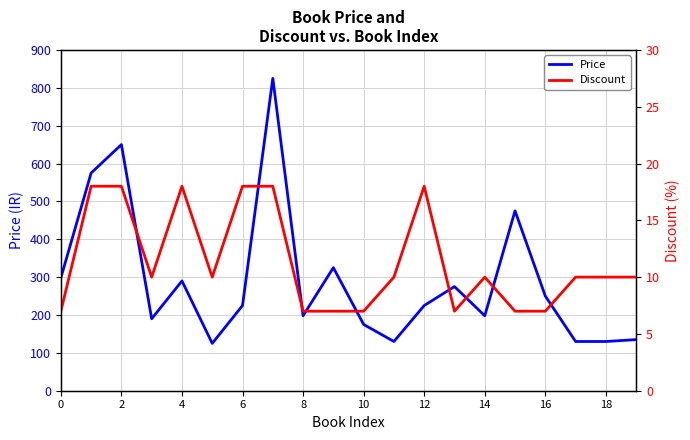

Rank the series by their maximum value, from highest to lowest.

Price, Discount